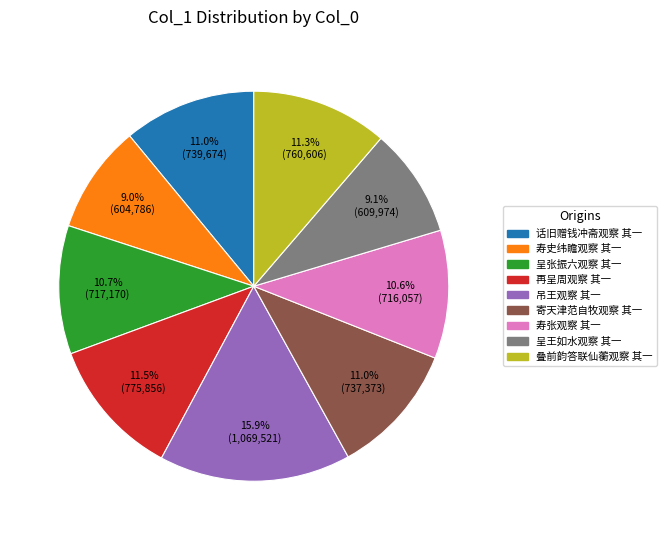

How many slices are in this pie chart?

9